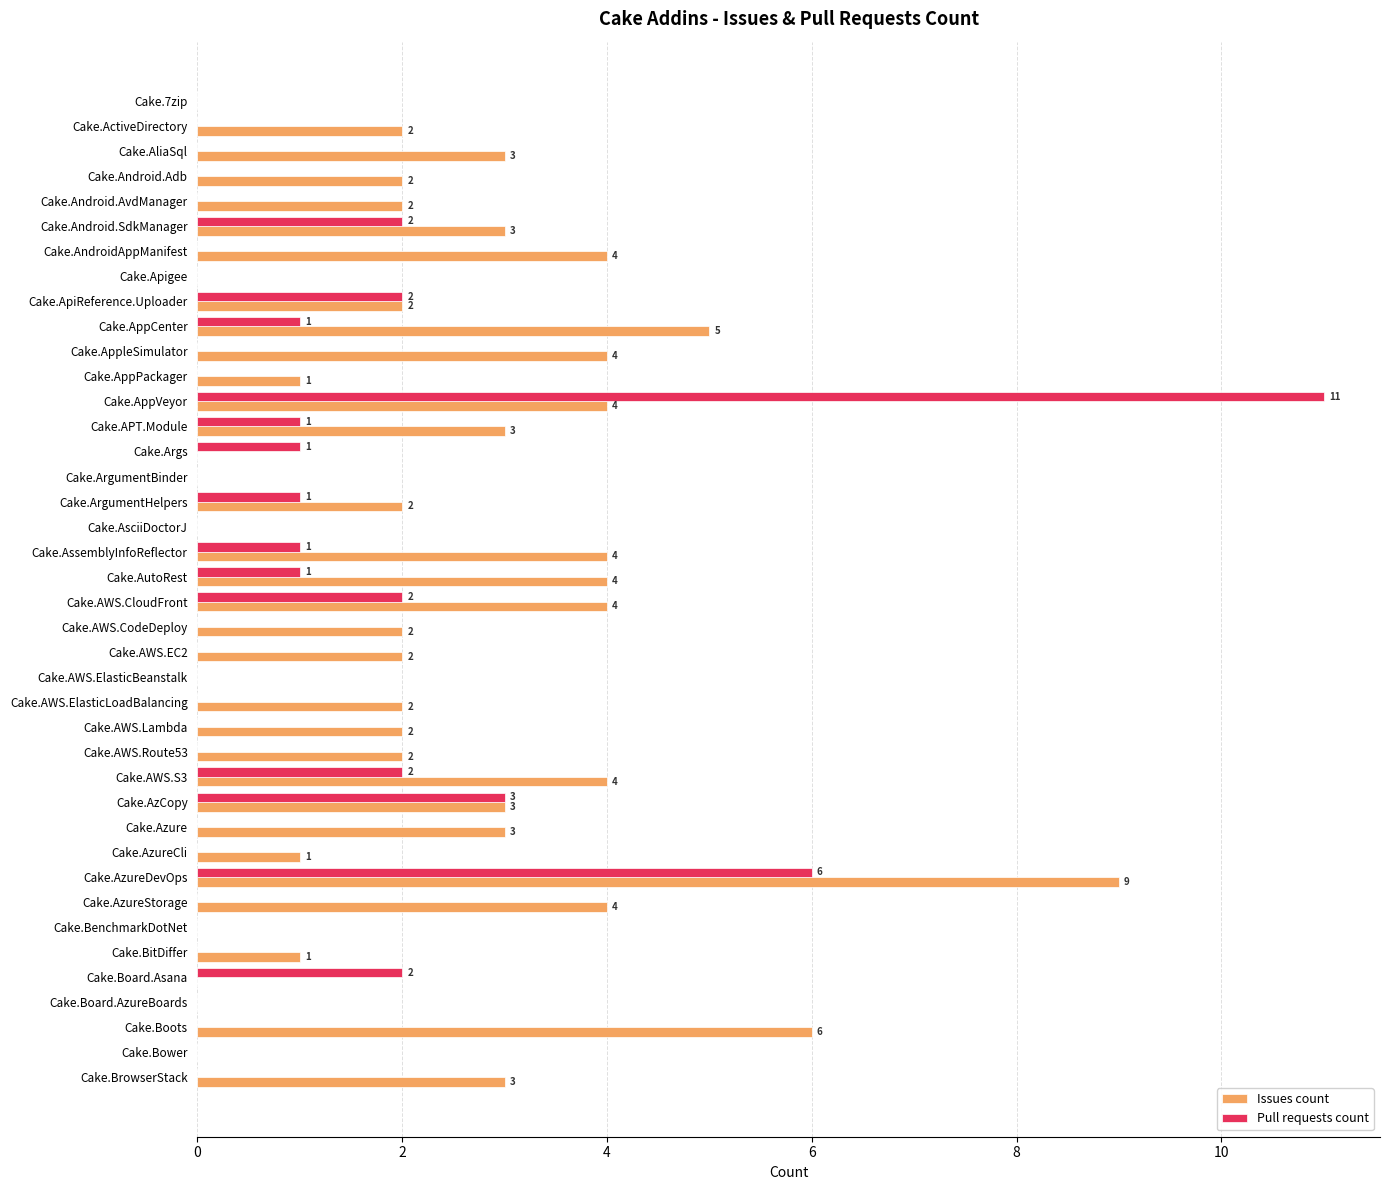

Which series has the largest total across all categories?

Issues count